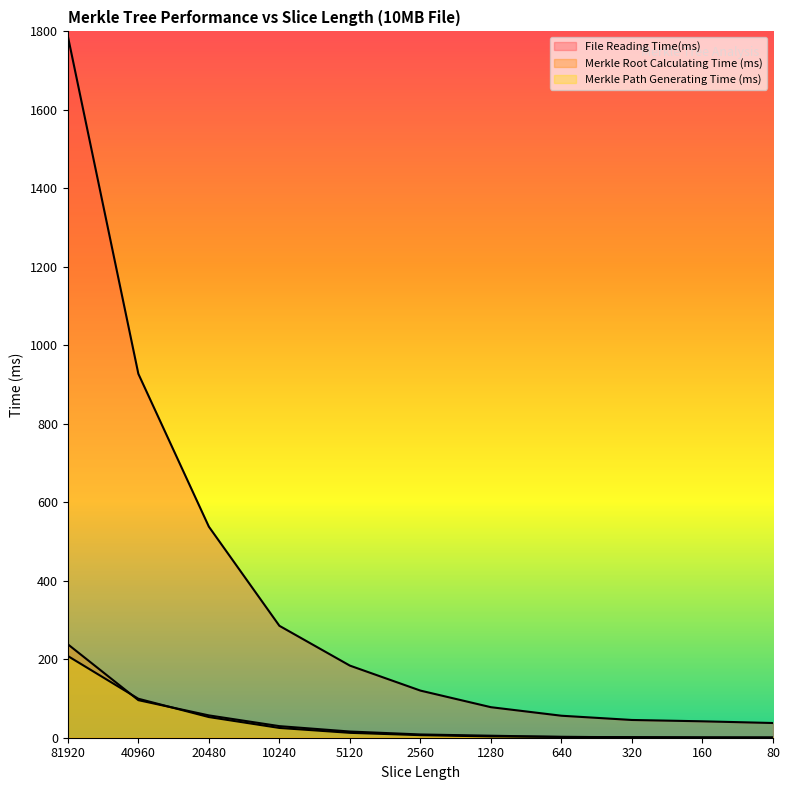

Reading left to right, extract all data points from this chart.

File Reading Time(ms): 1787.9	927.4	537.8	285.2	183.7	120.1	77.8	56.1	45.2	41.8	37.5
Merkle Root Calculating Time (ms): 238.1	95.7	56.9	29.5	15.8	8.3	5.1	2.1	1.2	0.7	0.6
Merkle Path Generating Time (ms): 208.2	99.3	52.6	24.9	12.4	6.5	3.3	2.1	1.3	0.6	0.2